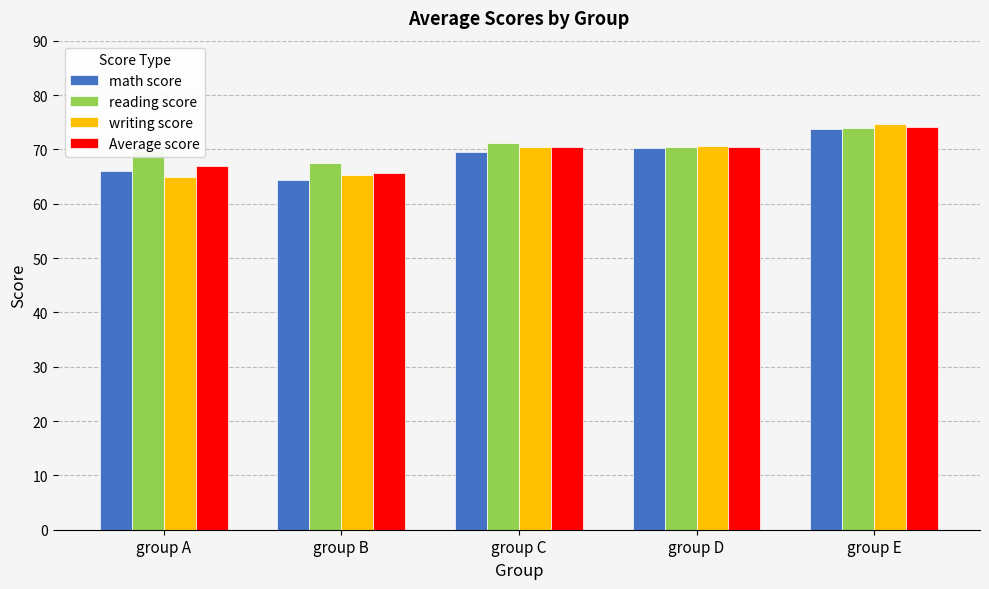

At which label does writing score reach its peak?

group E